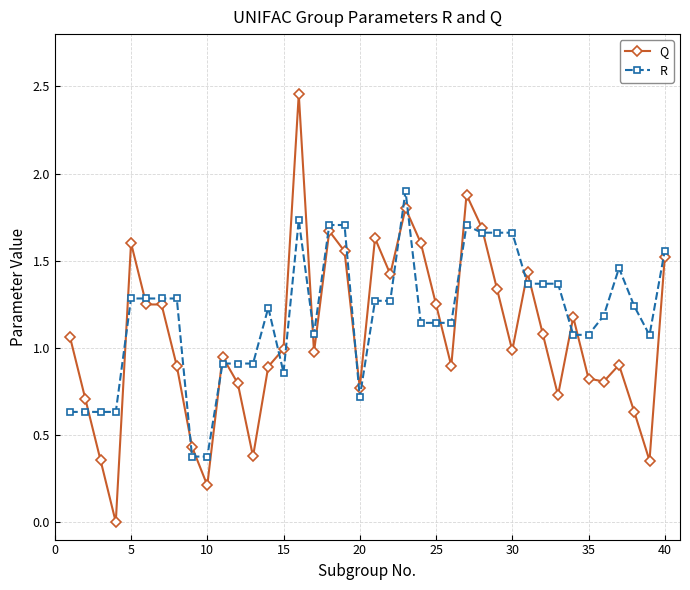

True or false: Q has more than 1 interior local peaks.

True